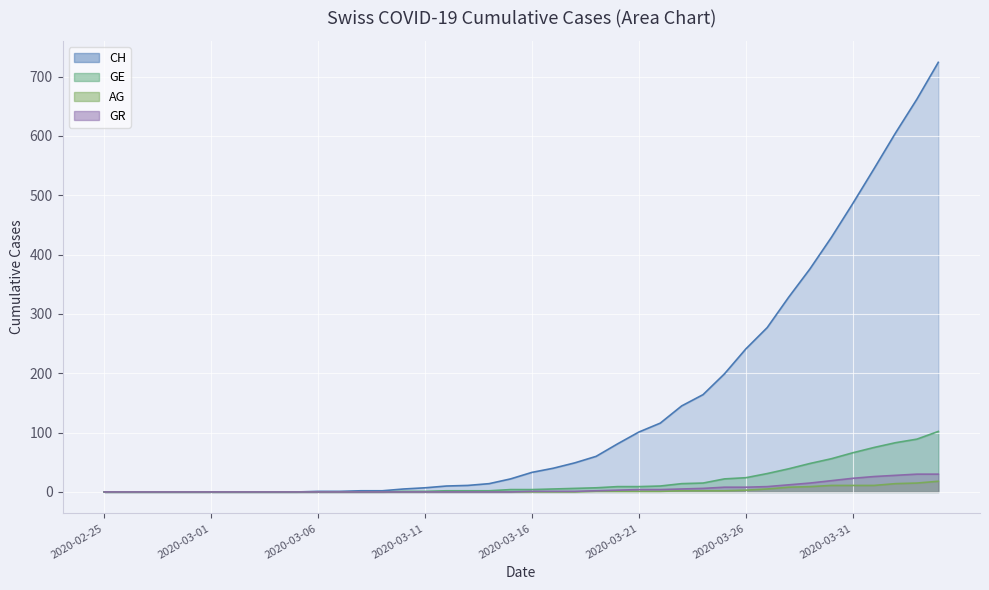

What are all the series names shown in the legend?

CH, GE, AG, GR